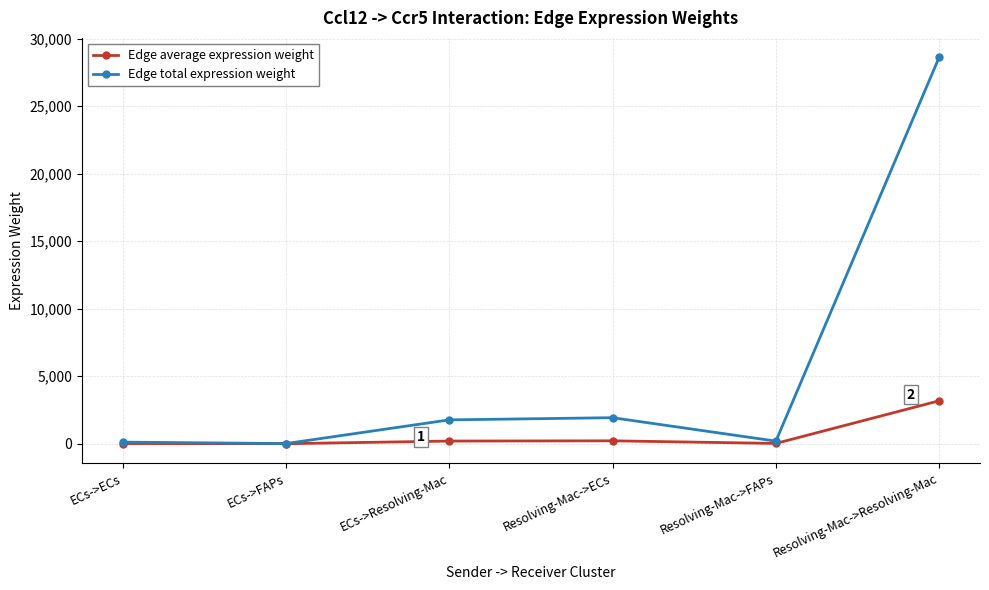

Which category has the highest value across all series?

Resolving-Mac->Resolving-Mac